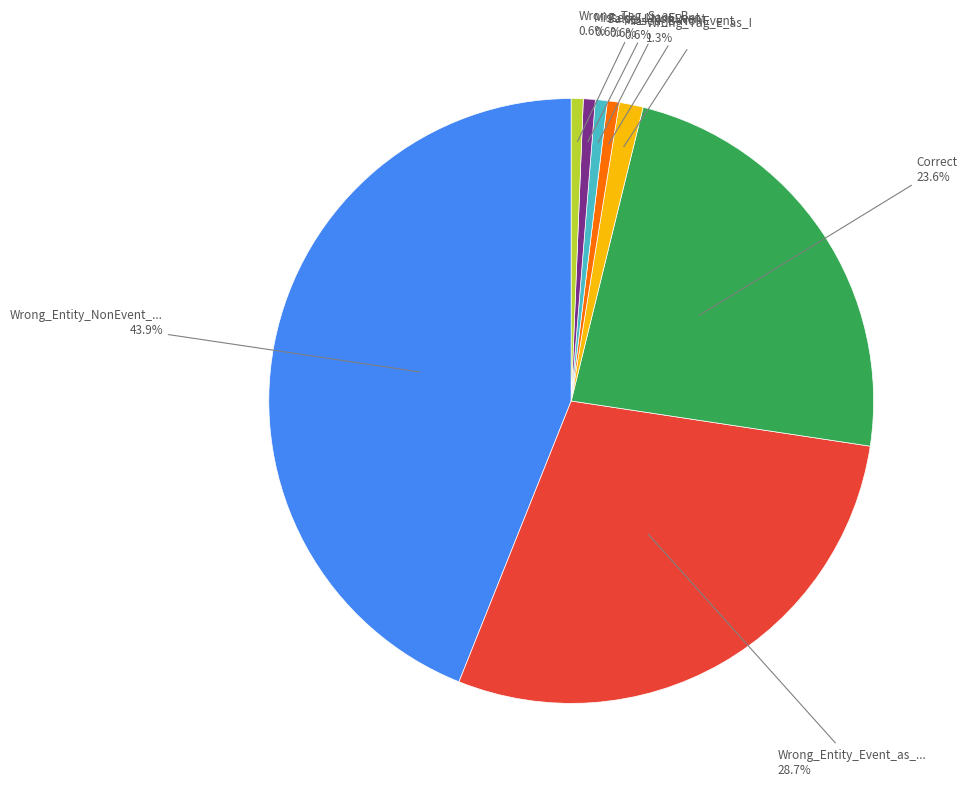

Is there any slice that represents more than half of the pie?

No